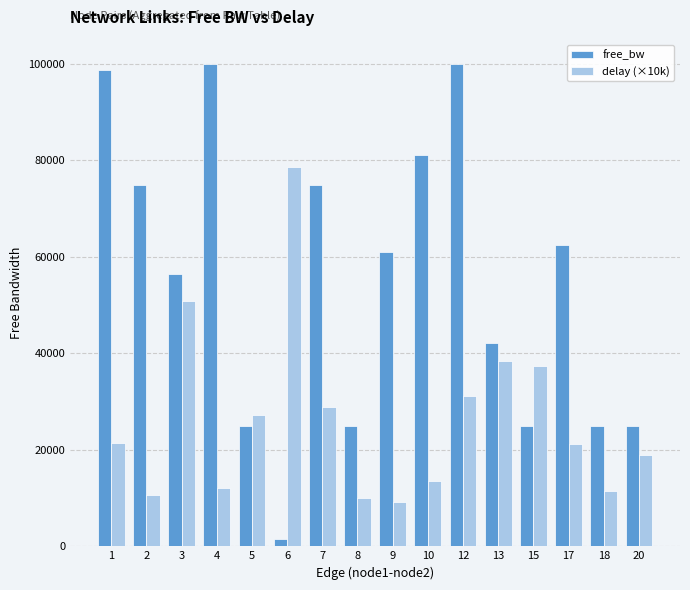

Rank the series by their maximum value, from lowest to highest.

delay (×10k), free_bw